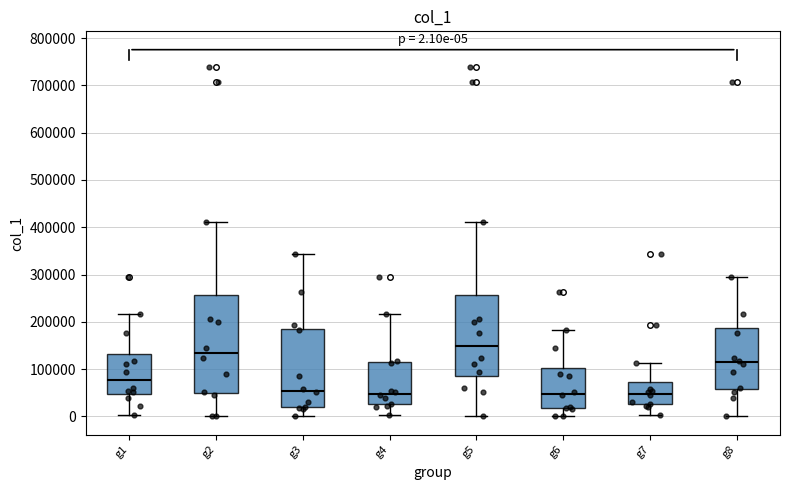

Comparing the boxes themselves (not the whiskers), which one is the tallest?

g2